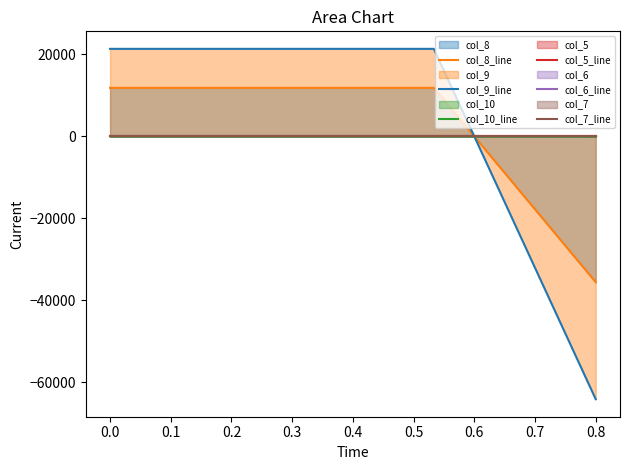

Read the col_10_line value at 0.8.

-37.5